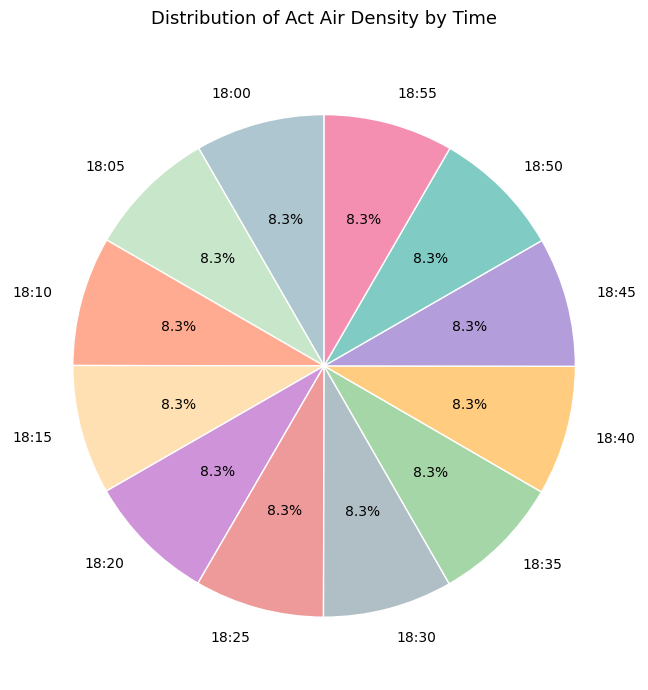

How many segments does this pie chart have?

12